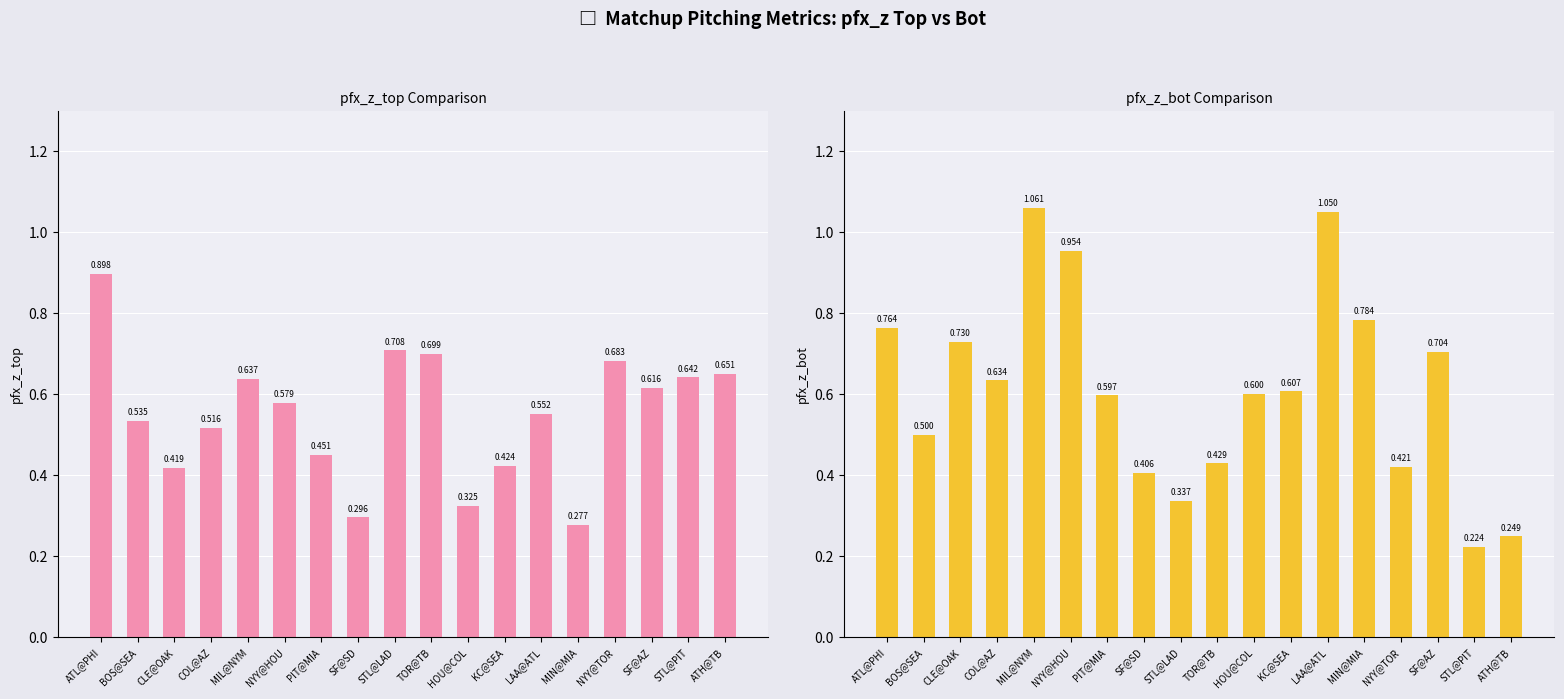

List the labels in order of pfx_z_top value, largest first.

ATL@PHI, STL@LAD, TOR@TB, NYY@TOR, ATH@TB, STL@PIT, MIL@NYM, SF@AZ, NYY@HOU, LAA@ATL, BOS@SEA, COL@AZ, PIT@MIA, KC@SEA, CLE@OAK, HOU@COL, SF@SD, MIN@MIA